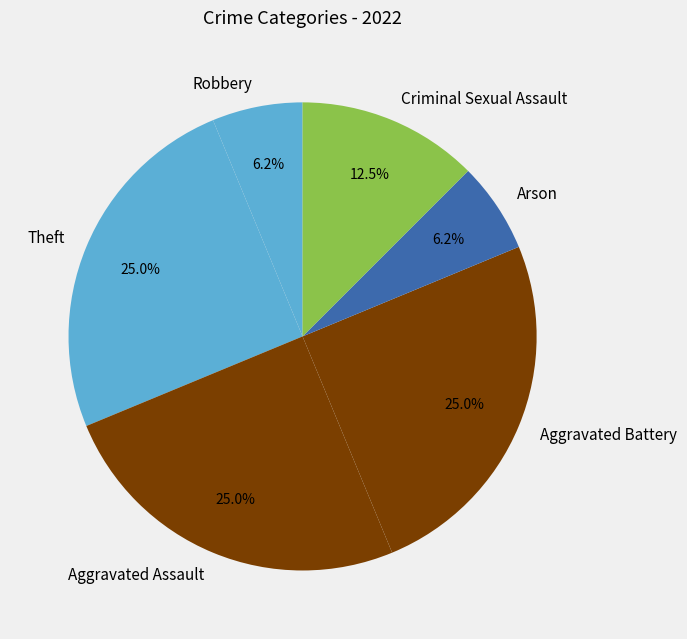

To the nearest percent, what percentage of the pie is Aggravated Assault?

25%